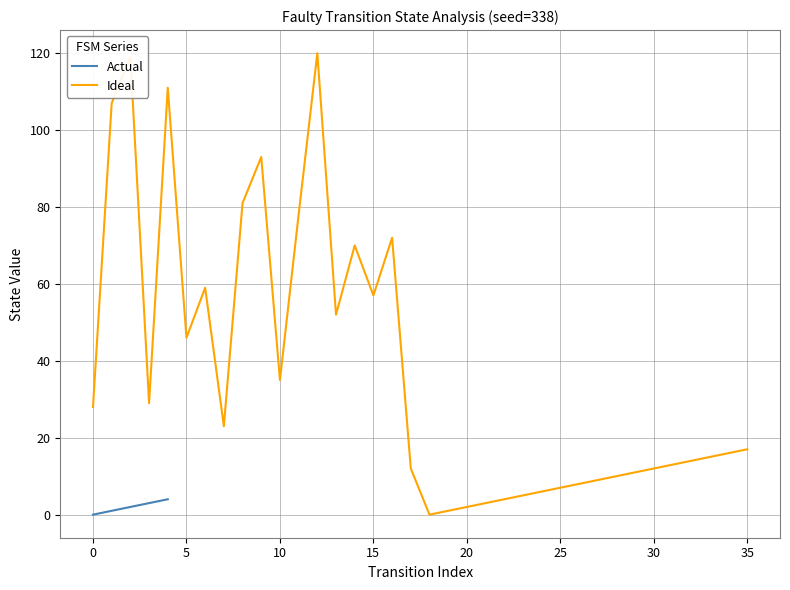

Which series ends up on top after the final intersection of Ideal and Actual?

Actual